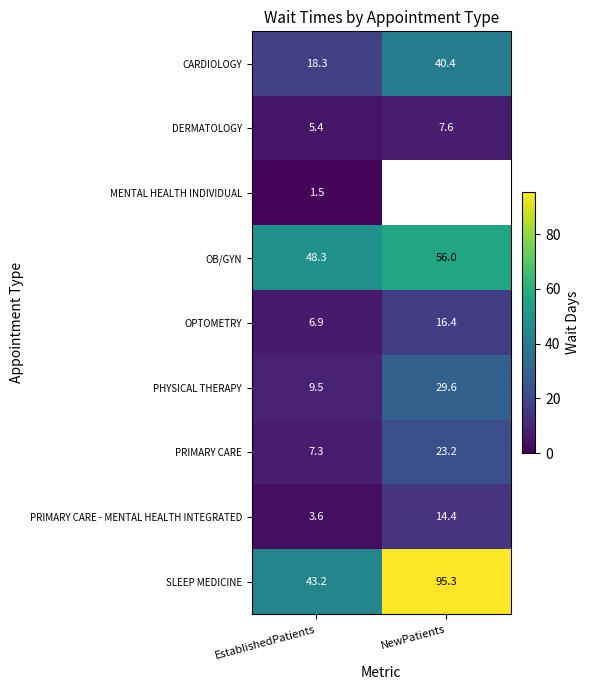

Count the number of data series in this chart.

9